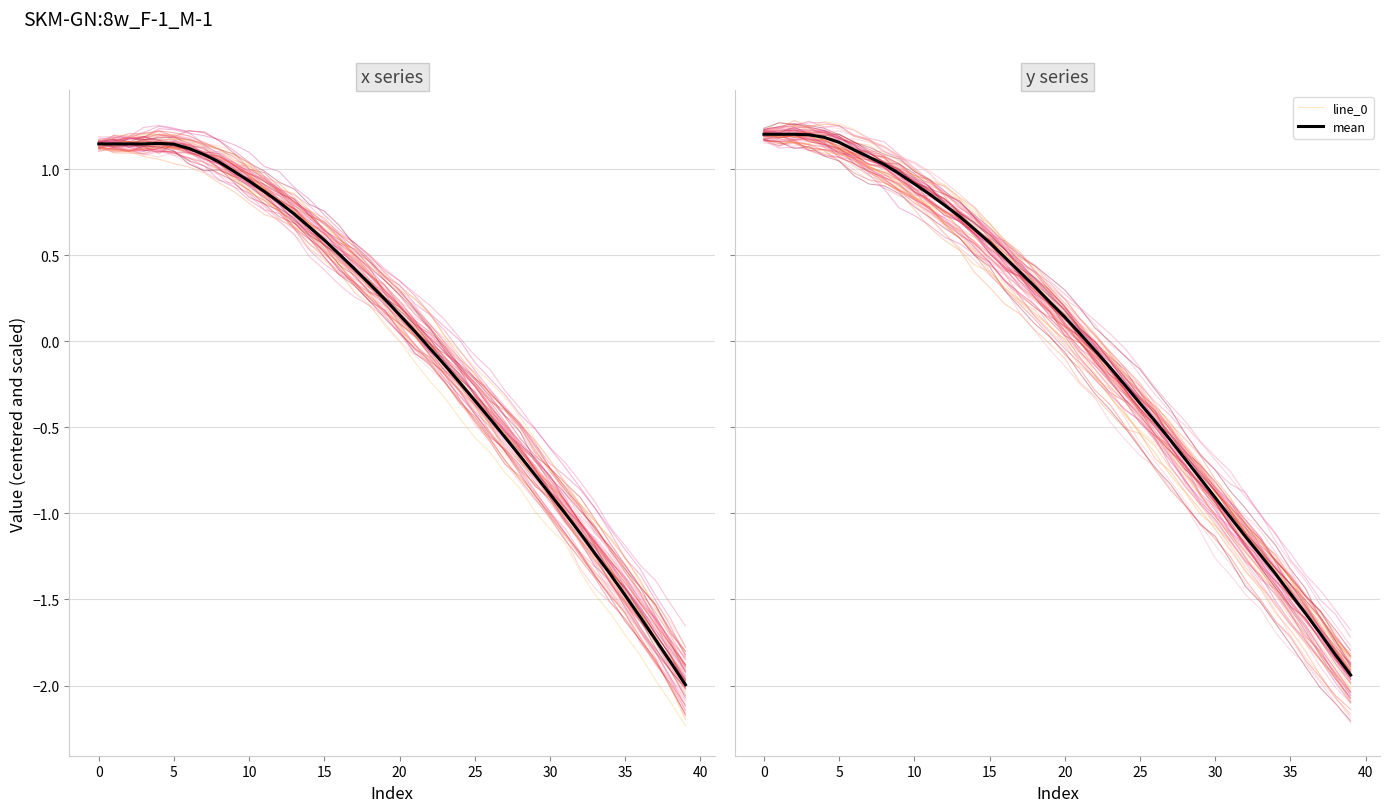

True or false: mean and line_0 intersect in this chart.

False